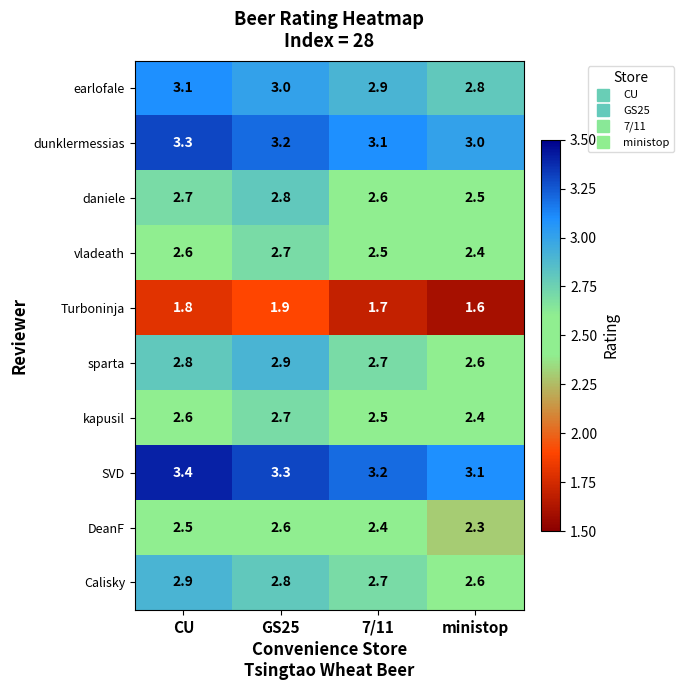

At which category is the sum across all series the highest?

GS25